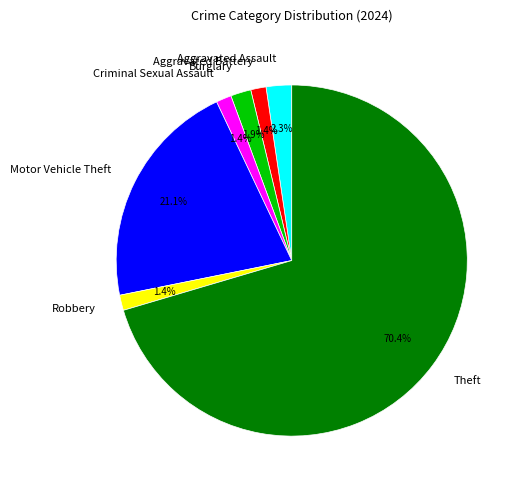

How many segments does this pie chart have?

7